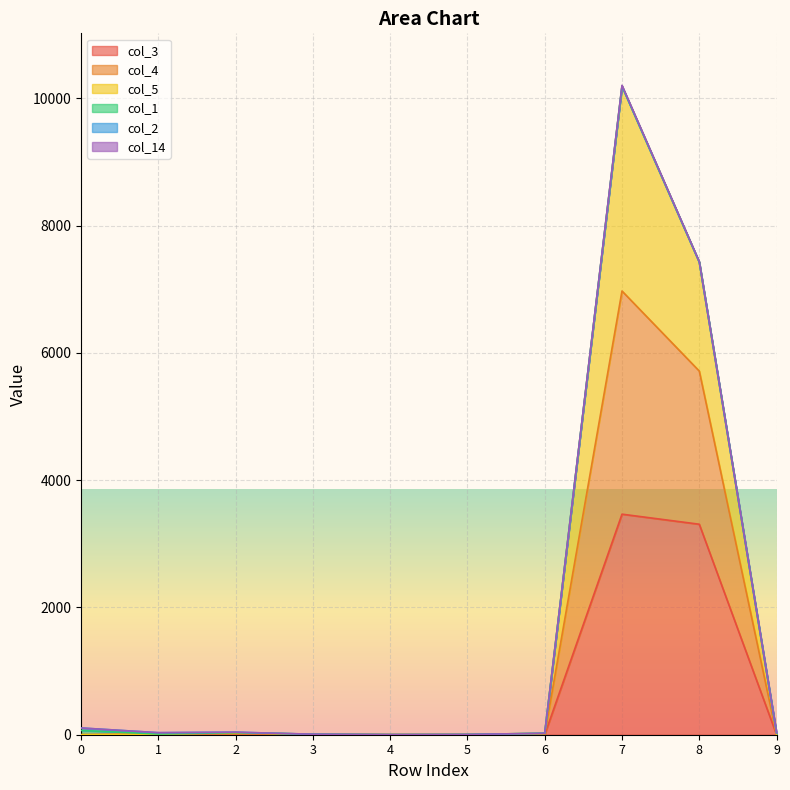

At which category does col_4 reach its first local peak?

2